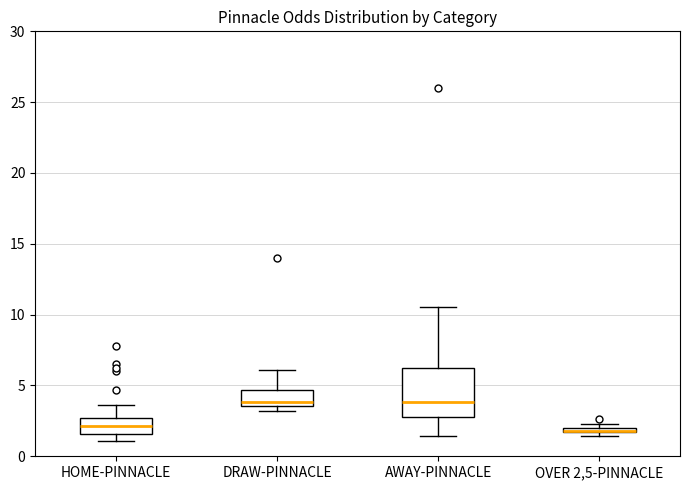

Where is the lower edge of the box for OVER 2,5-PINNACLE on the y-axis? The values are not printed on the chart, so give them approximately, as read against the axis.

1.5